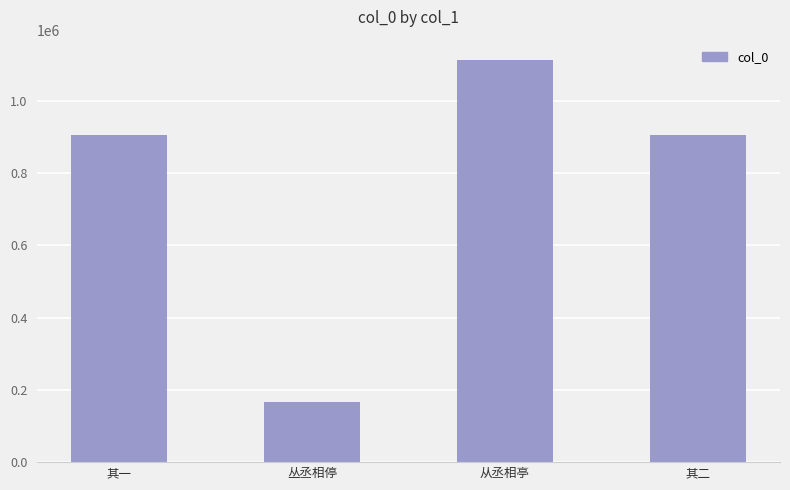

How many categories are shown in the chart?

4